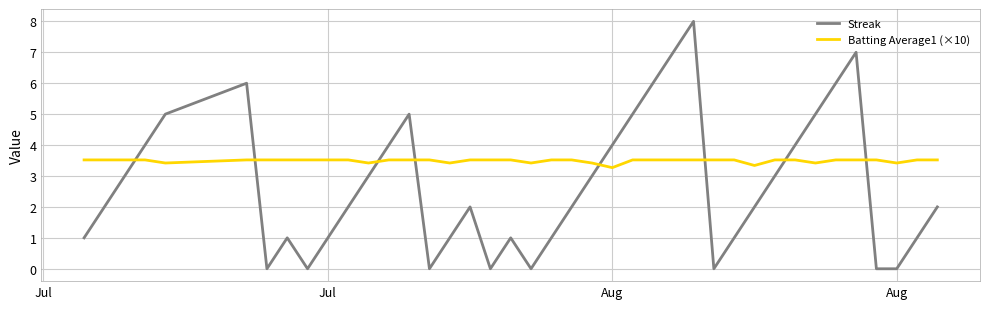

True or false: Streak has more than 2 interior local peaks.

True